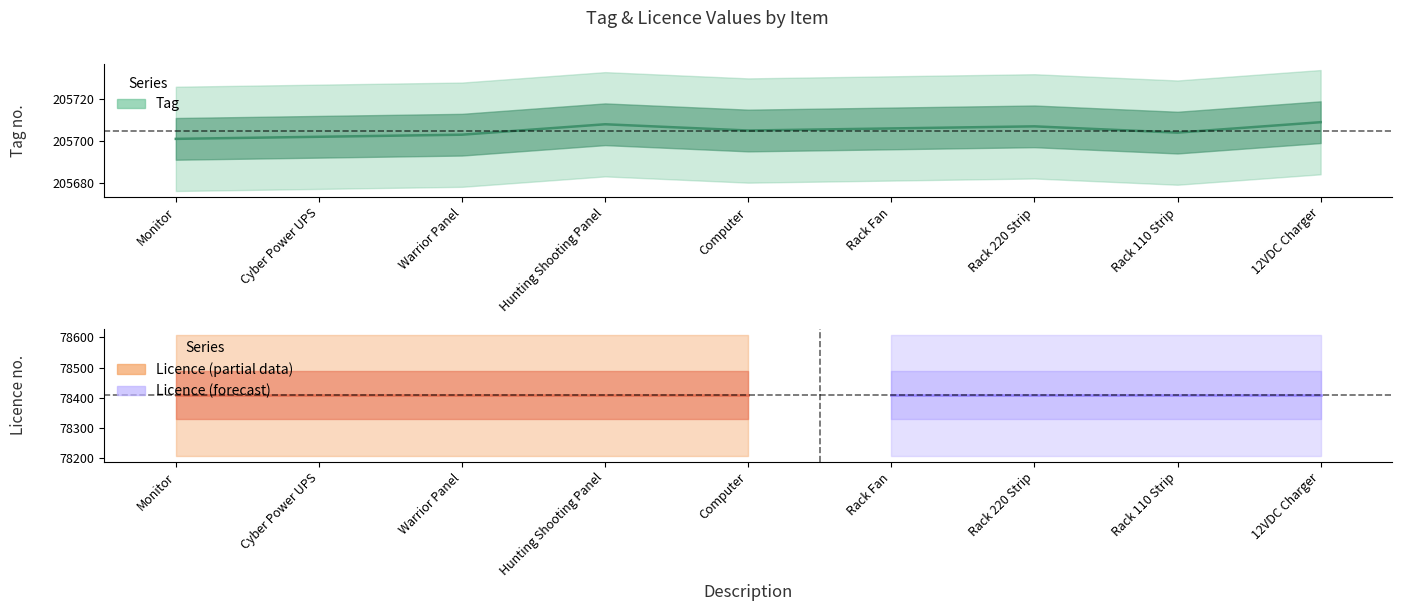

At which label does the data first exceed 205705?

Hunting Shooting Panel